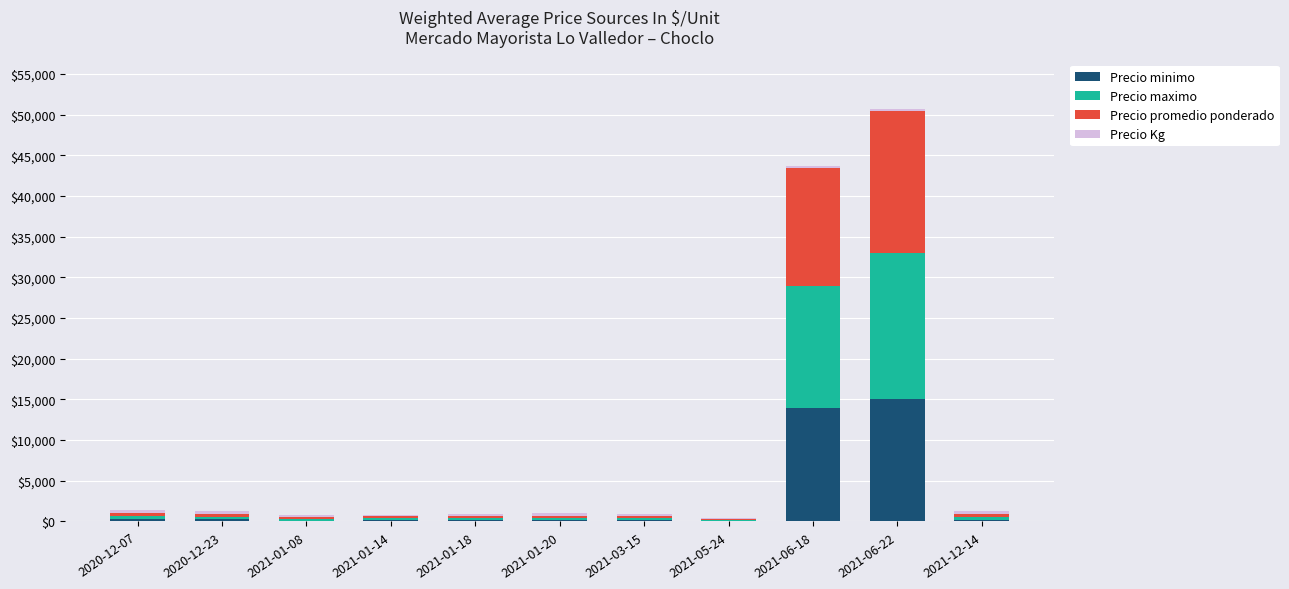

What is the highest value of the Precio minimo series?

15000